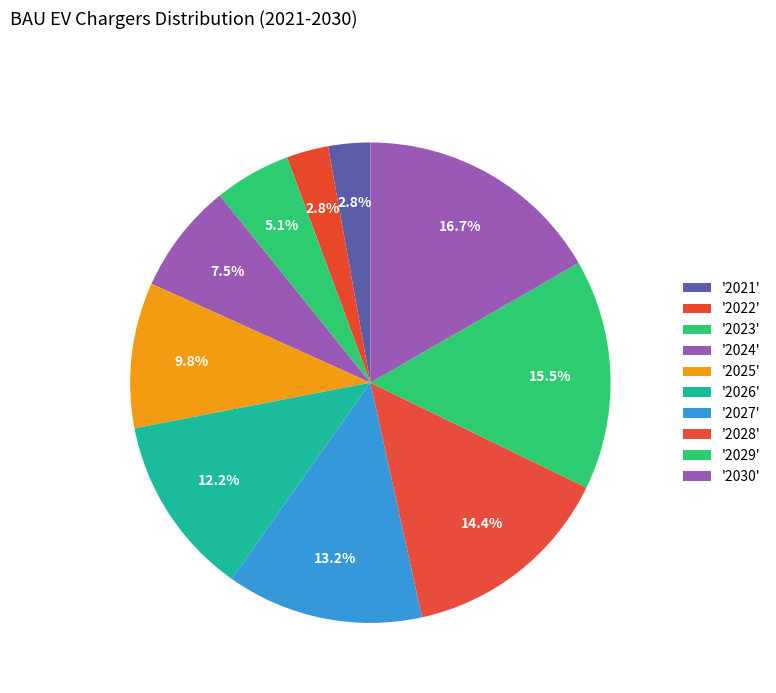

Rank the categories by value from lowest to highest.

2021, 2022, 2023, 2024, 2025, 2026, 2027, 2028, 2029, 2030